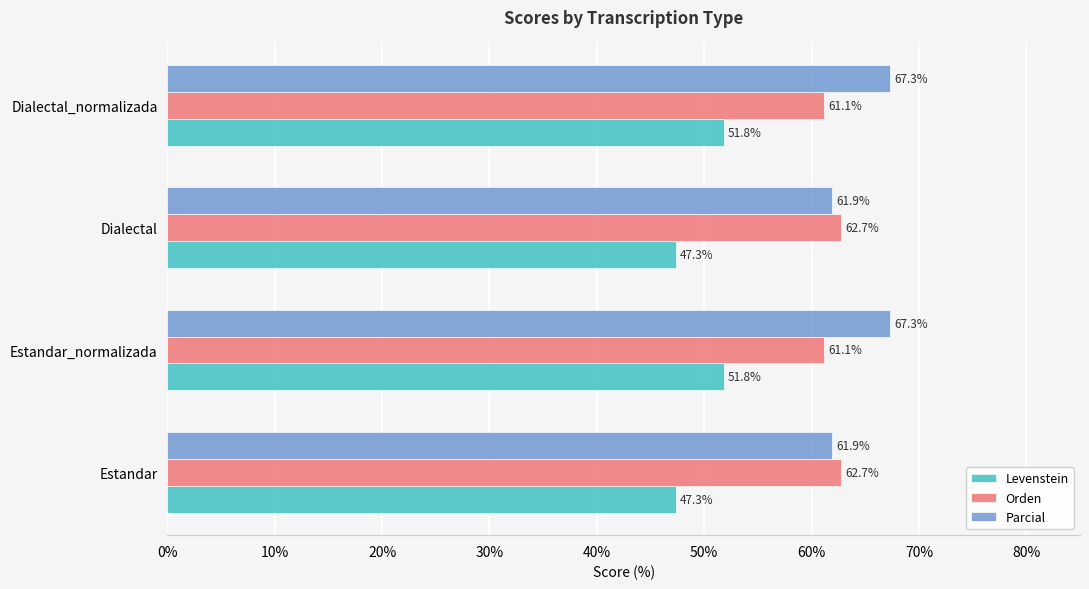

What is the highest value of the Levenstein series?

51.8